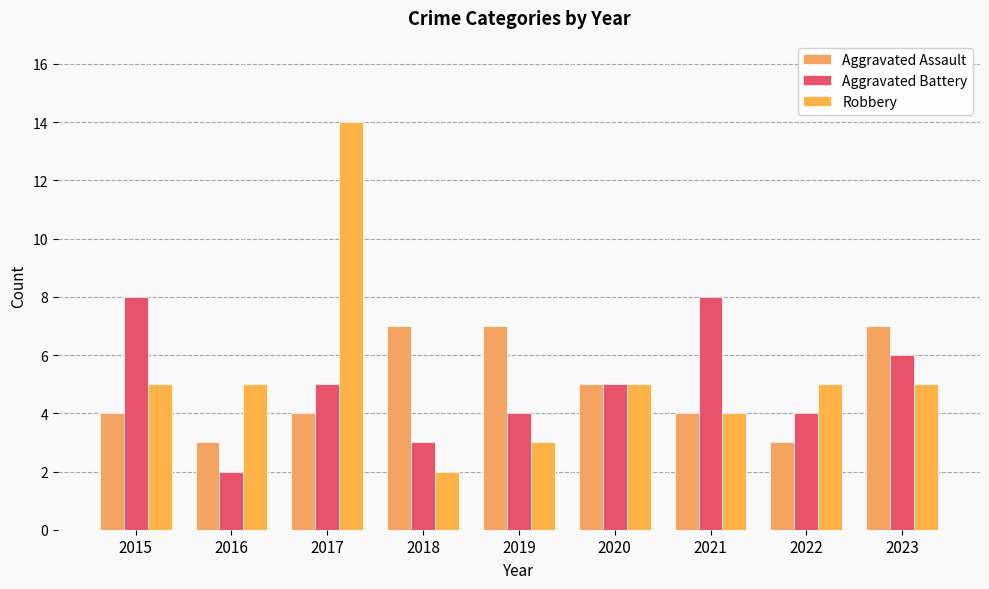

What is the value of the Robbery bar at the 7th from the left?

4